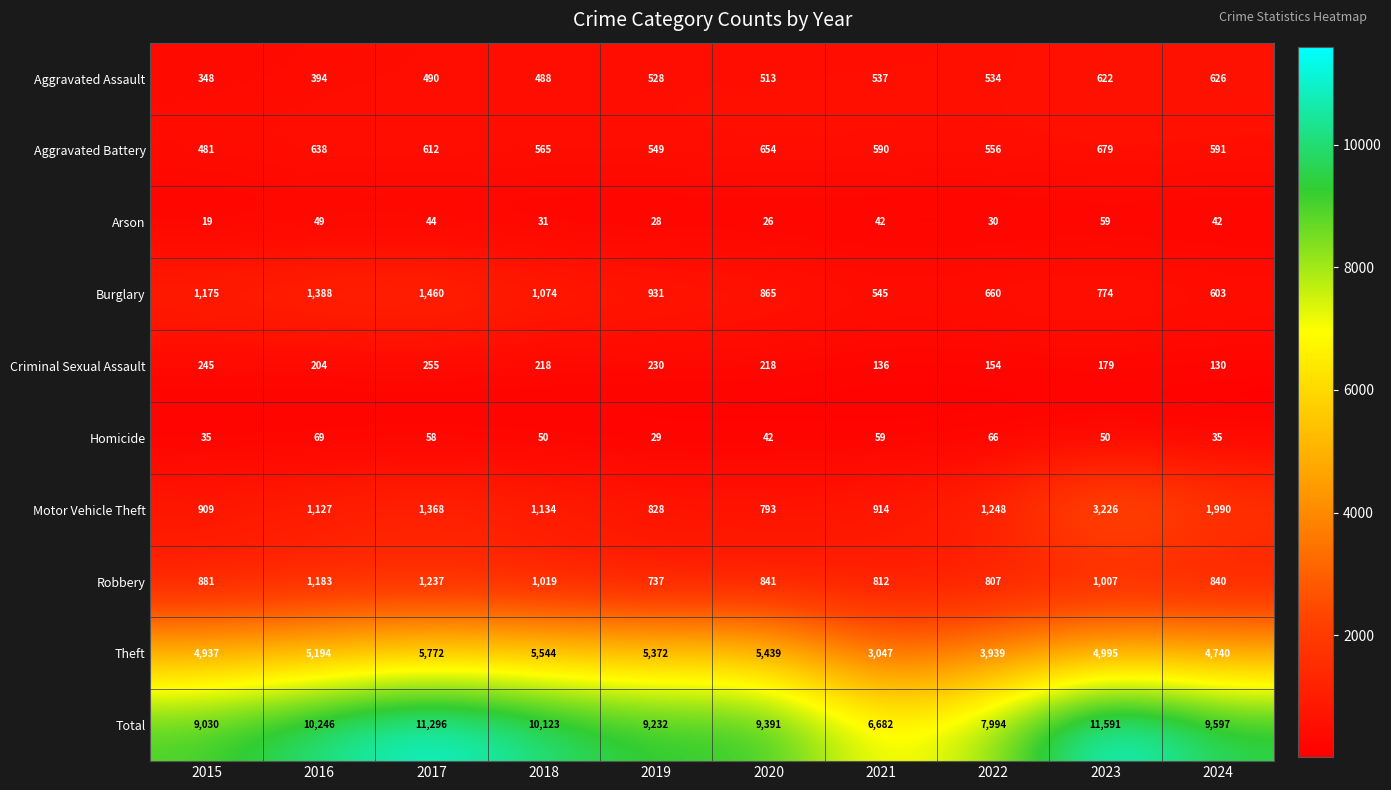

Is the value of Robbery at 2015 greater than the value of Aggravated Assault at 2015?

Yes